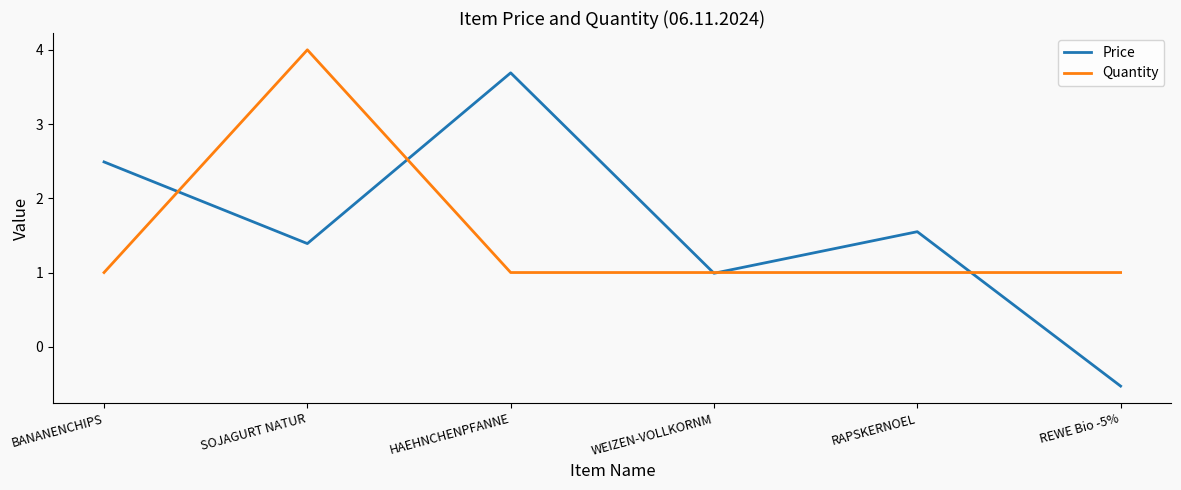

At which category does Price reach its first local valley?

SOJAGURT NATUR